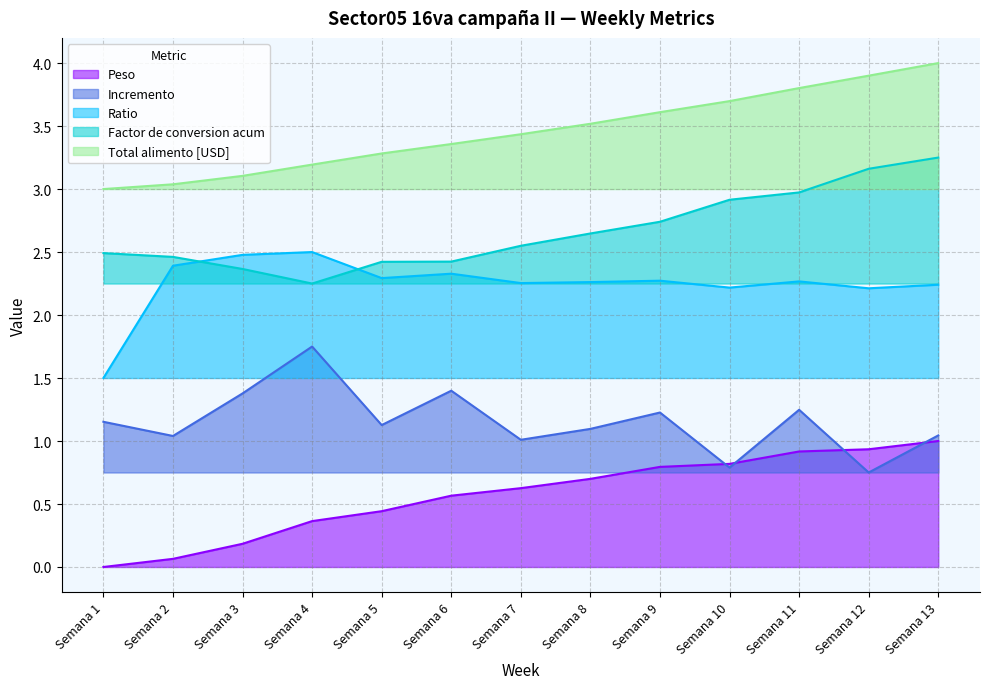

Reading left to right, list all the values displayed in this chart.

Peso: 0.0	0.1	0.2	0.4	0.4	0.6	0.6	0.7	0.8	0.8	0.9	0.9	1.0
Incremento: 1.2	1.0	1.4	1.8	1.1	1.4	1.0	1.1	1.2	0.8	1.2	0.8	1.0
Ratio: 1.5	2.4	2.5	2.5	2.3	2.3	2.3	2.3	2.3	2.2	2.3	2.2	2.2
Factor de conversion acum: 2.5	2.5	2.4	2.2	2.4	2.4	2.5	2.6	2.7	2.9	3.0	3.2	3.2
Total alimento [USD]: 3.0	3.0	3.1	3.2	3.3	3.4	3.4	3.5	3.6	3.7	3.8	3.9	4.0